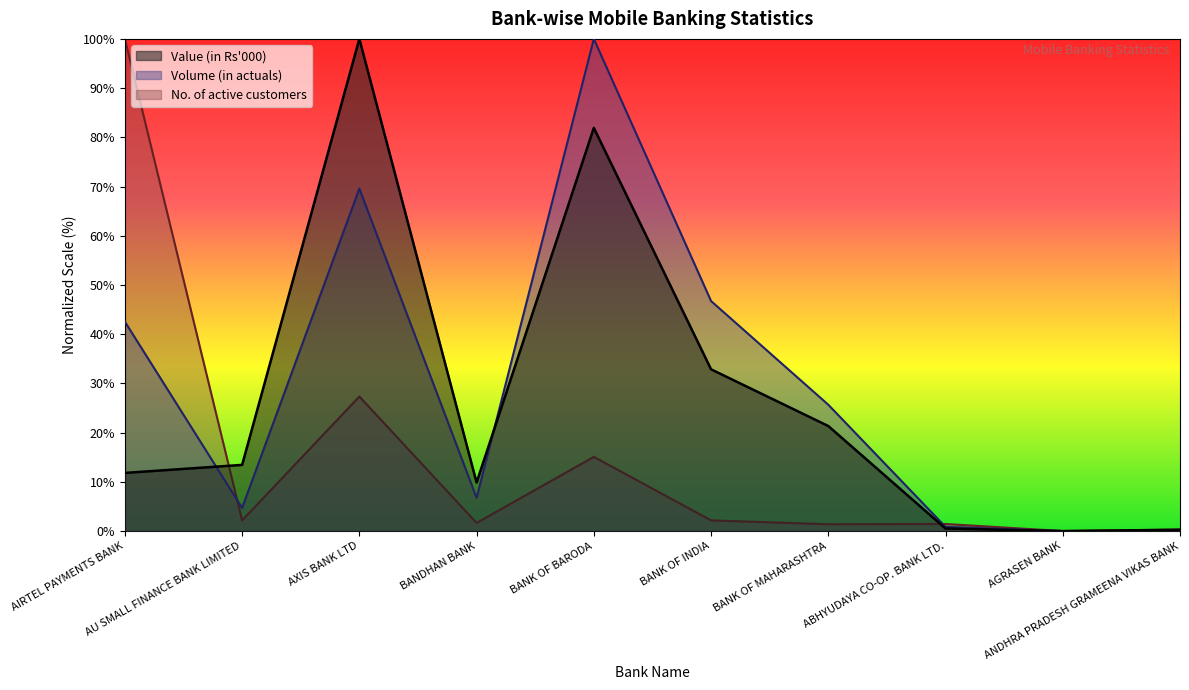

True or false: Value (in Rs 000) and Volume (in actuals) cross at least once.

True